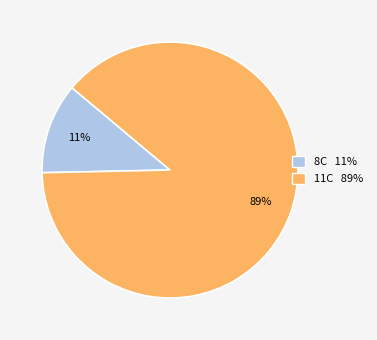

Which has a higher value, 8C or 11C?

11C